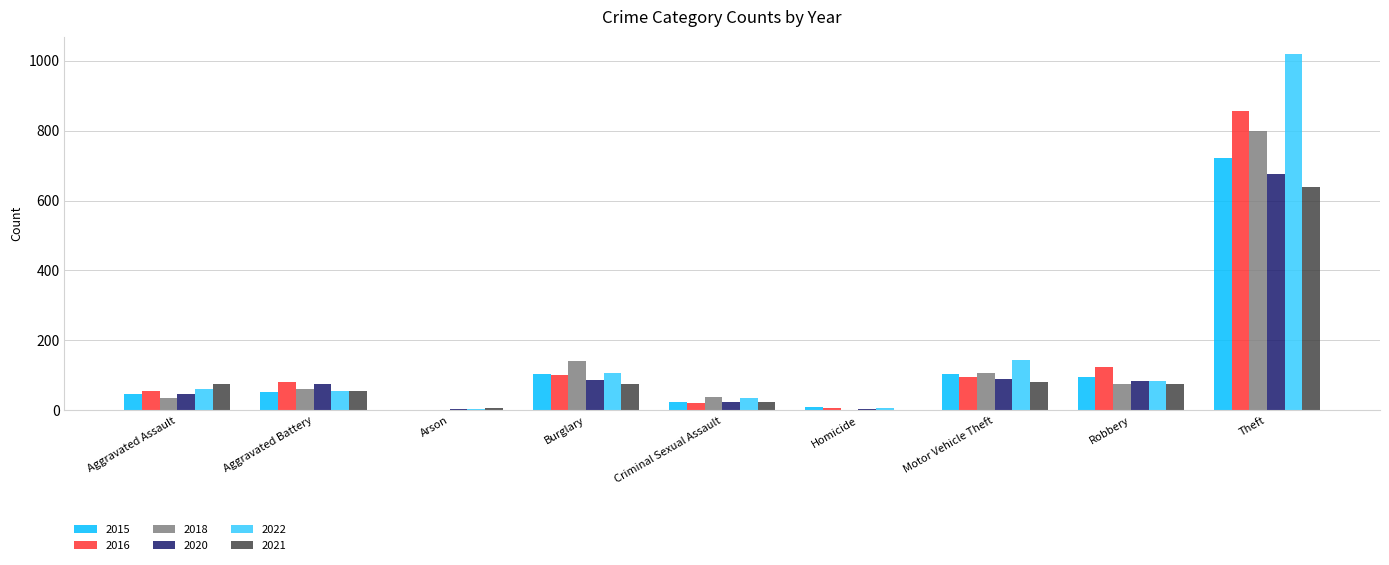

What is the sum of the 2022 values at Robbery and Motor Vehicle Theft?

228